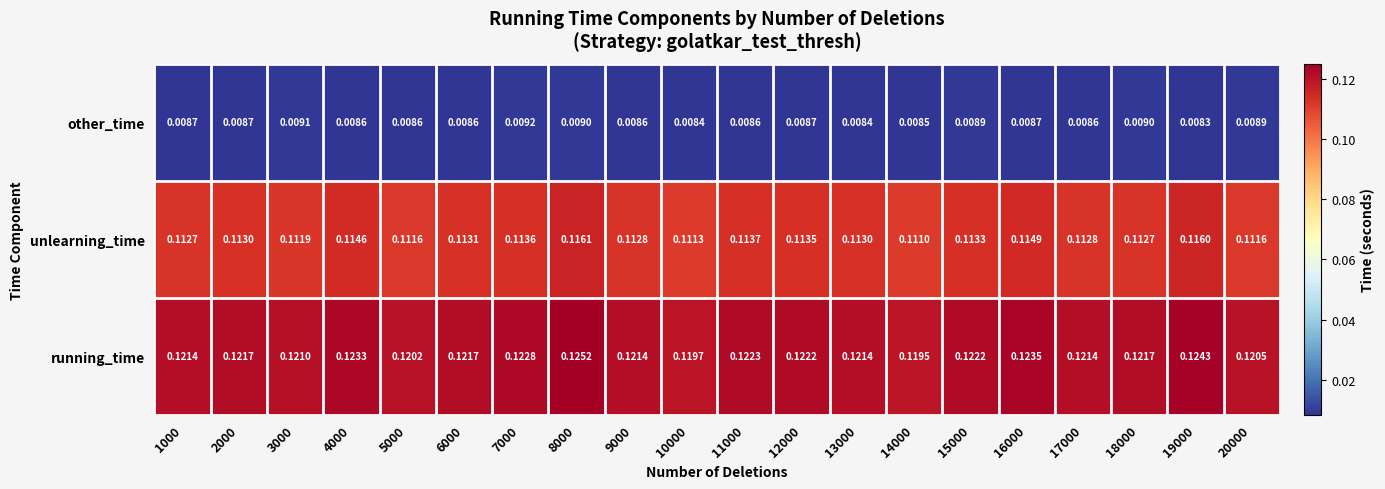

Which series changed the most between 2000 and 11000?

unlearning_time